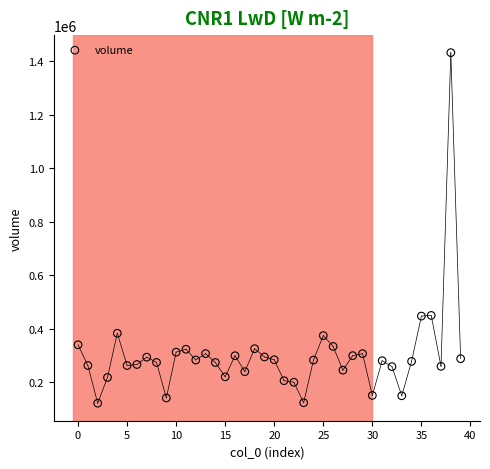

What is the range of Y values (max minus min)?

1309300.6